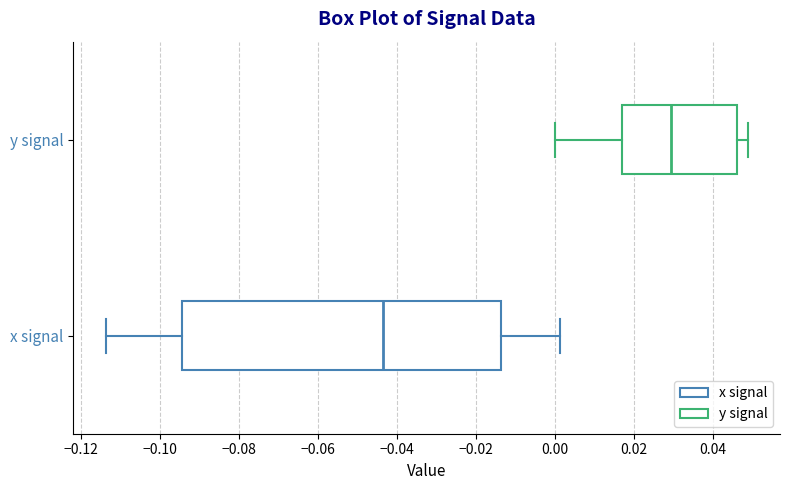

Comparing the boxes themselves (not the whiskers), which one is the widest?

x signal